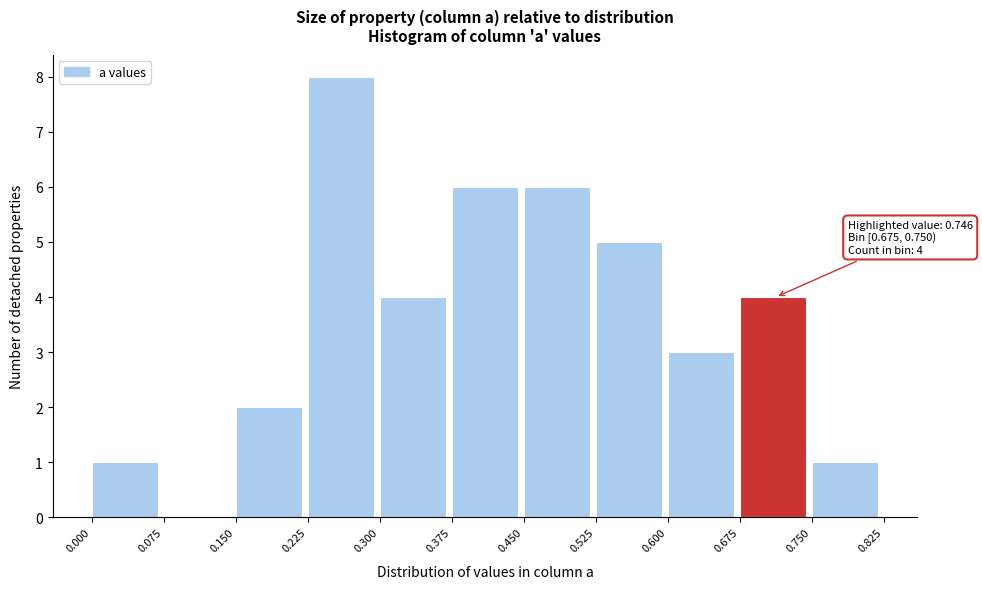

Over which range of the x-axis is the bar tallest?

0.225 to 0.300